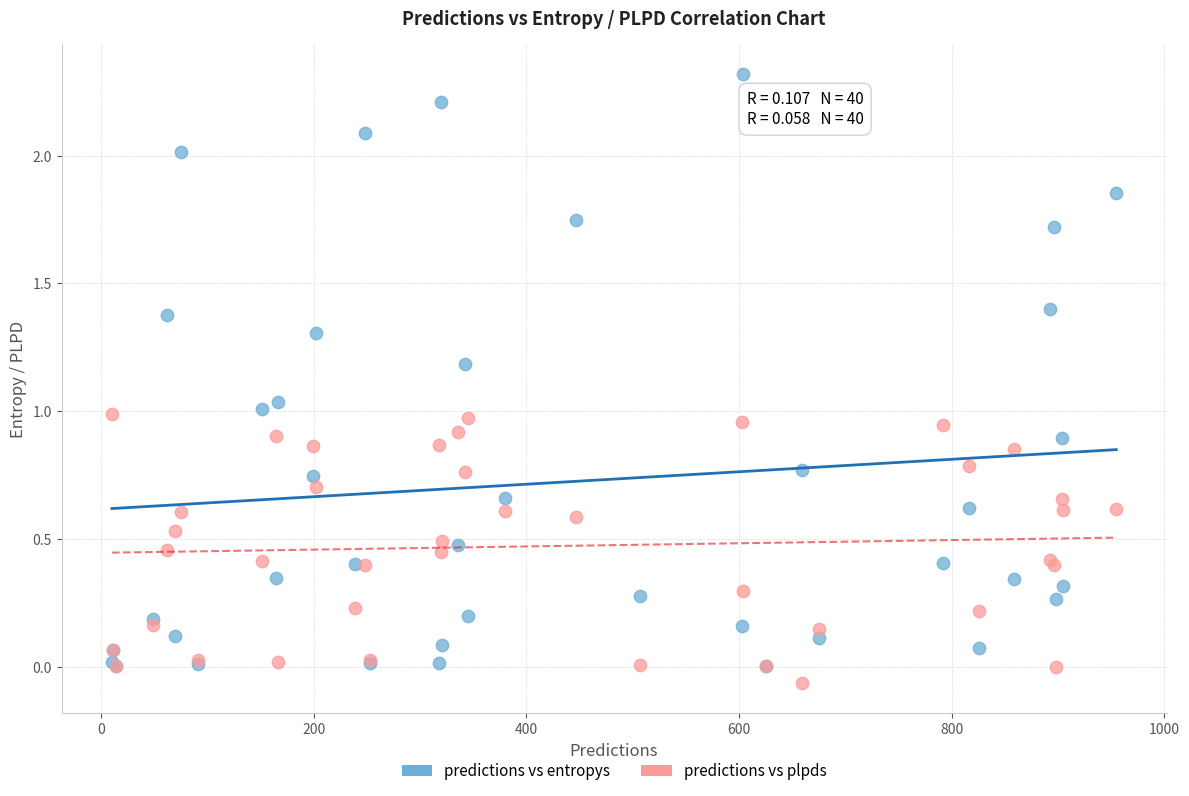

Which series contains the lowest Y value?

predictions vs plpds